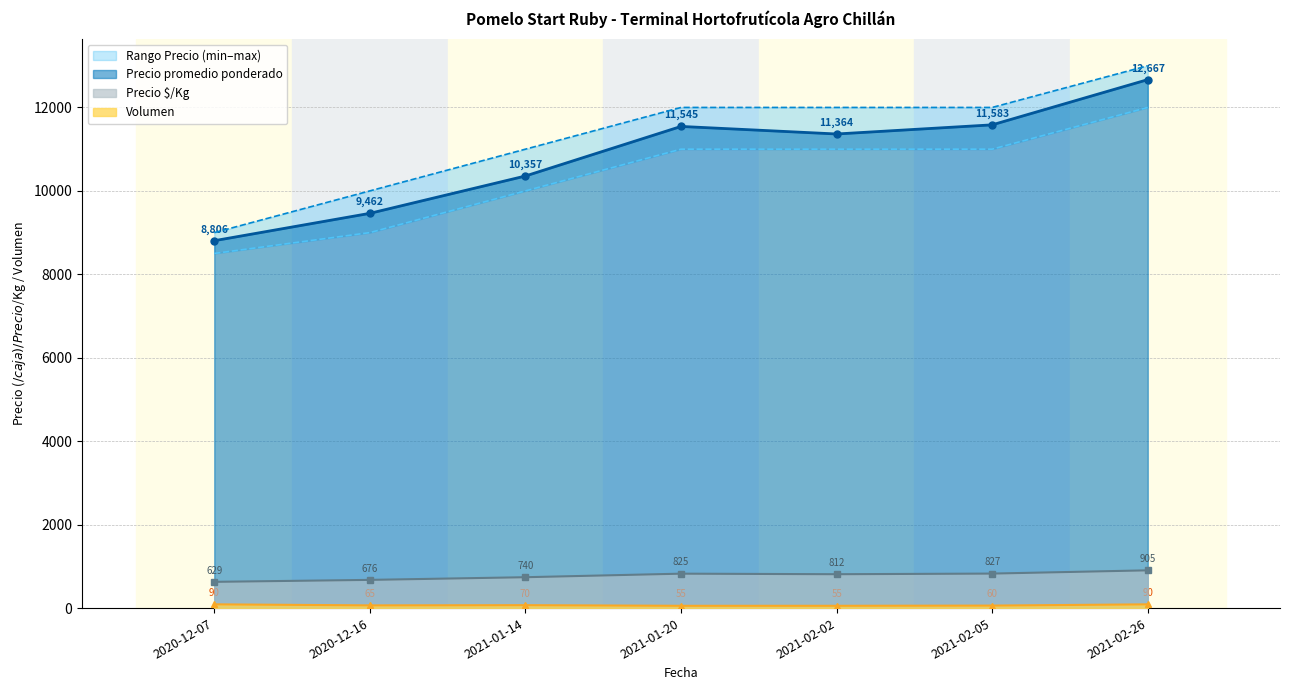

True or false: Volumen and Precio promedio ponderado intersect in this chart.

False